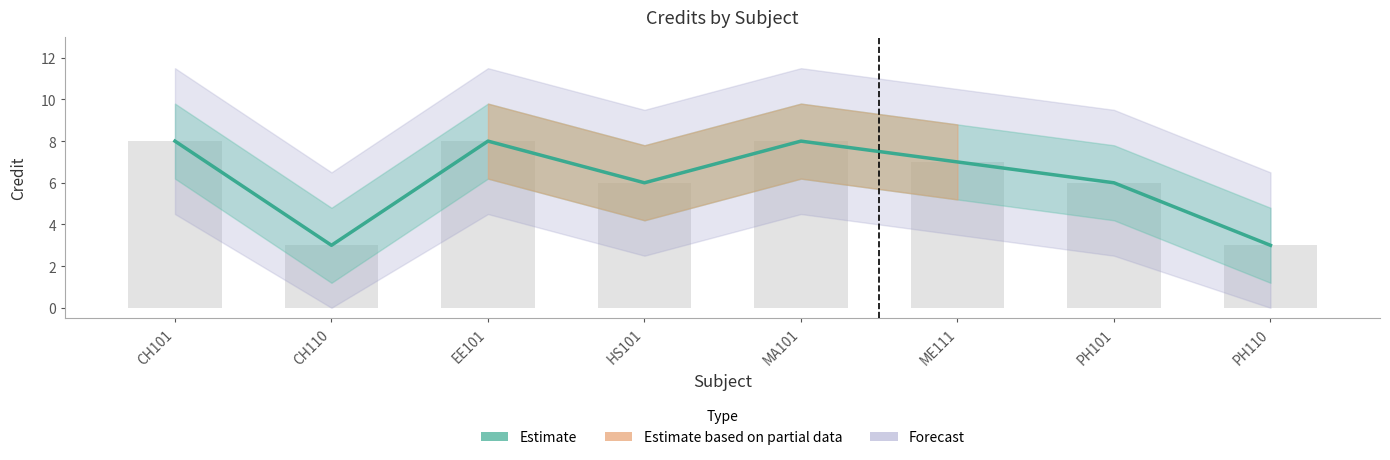

Which label corresponds to the smallest value in the chart?

CH110